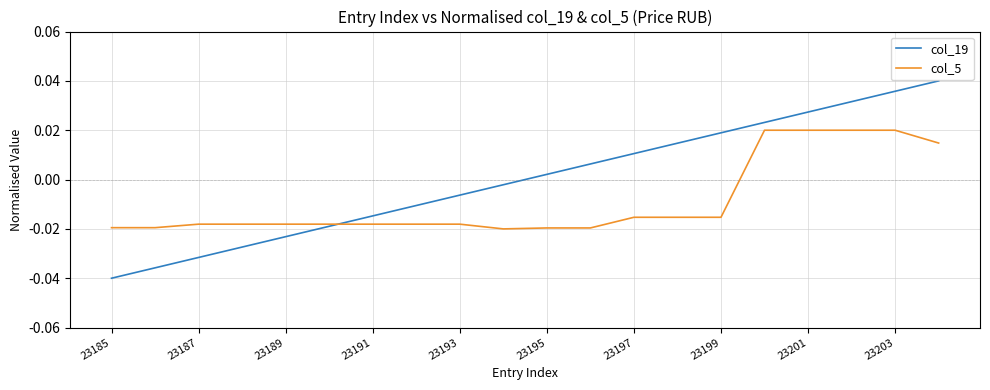

How many intersections are there between col_5 and col_19?

1